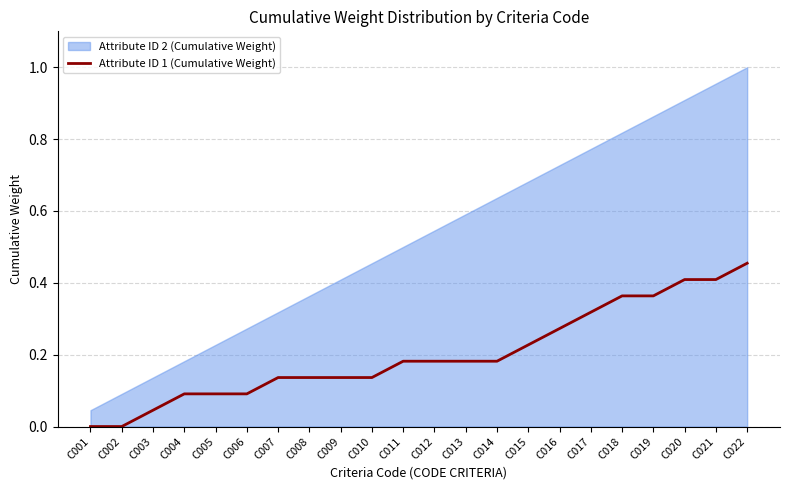

At which label is the value closest to 0?

C001